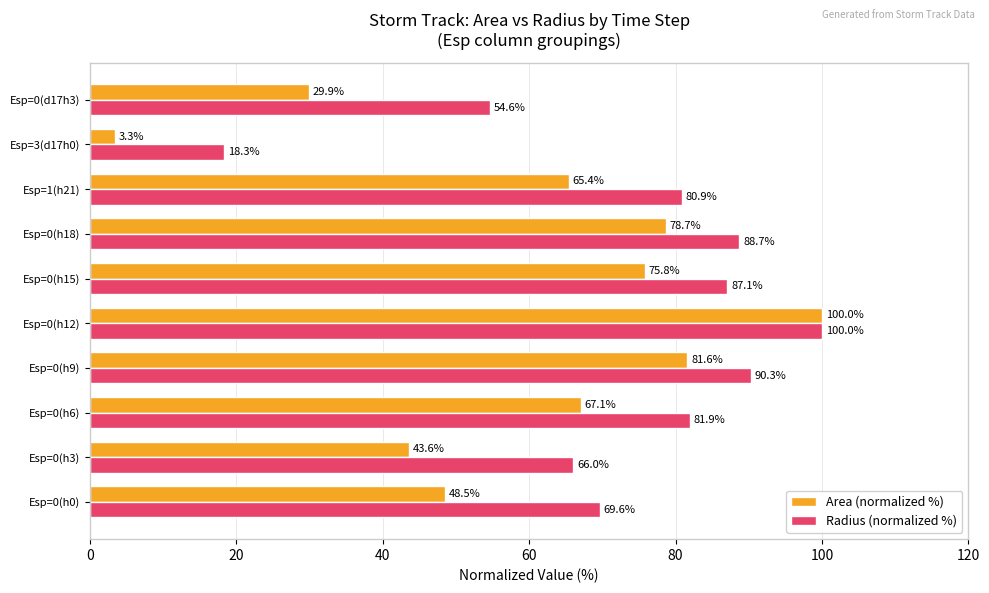

Which series has the largest total across all categories?

Radius (normalized %)